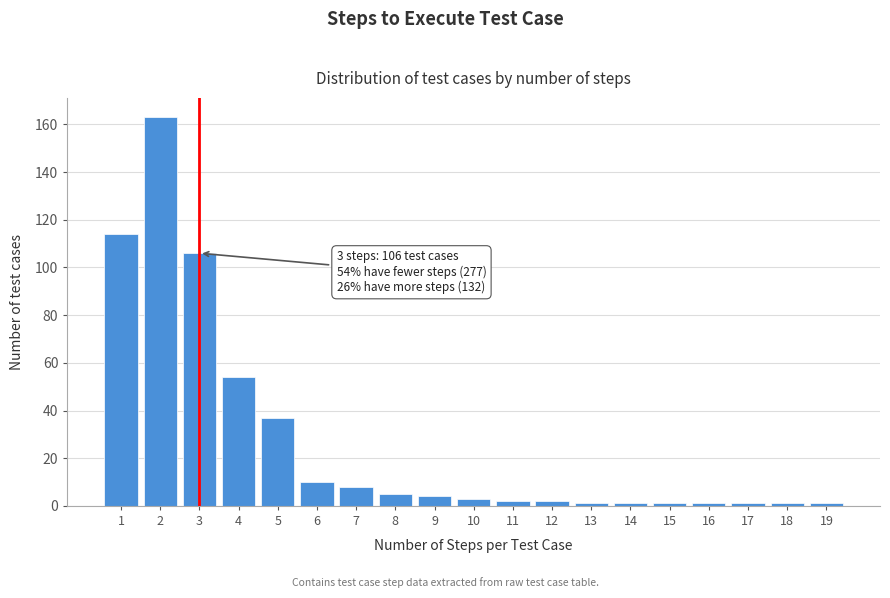

Reading right to left, extract all data points from this chart.

19=1	18=1	17=1	16=1	15=1	14=1	13=1	12=2	11=2	10=3	9=4	8=5	7=8	6=10	5=37	4=54	3=106	2=163	1=114